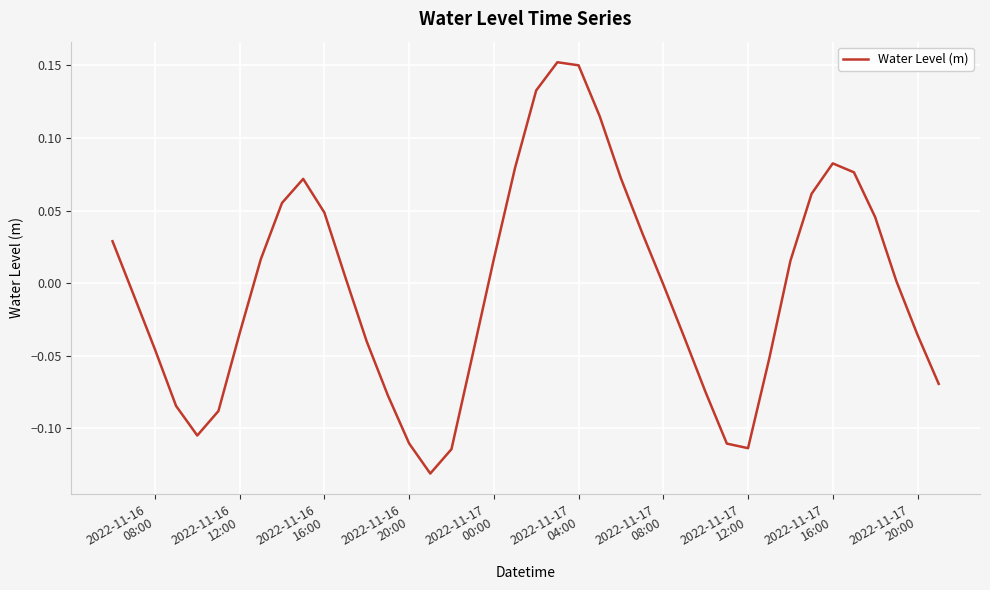

How many series are shown in this chart?

1